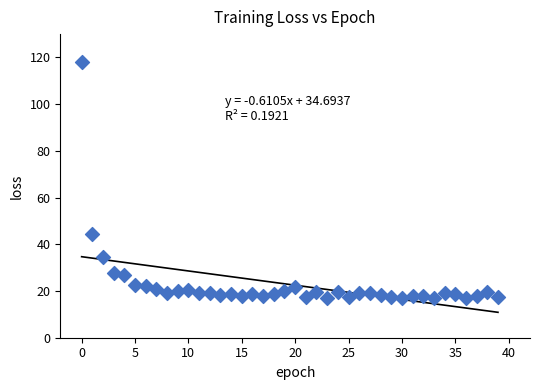

What Y value in the scatter plot is closest to 67?

44.5